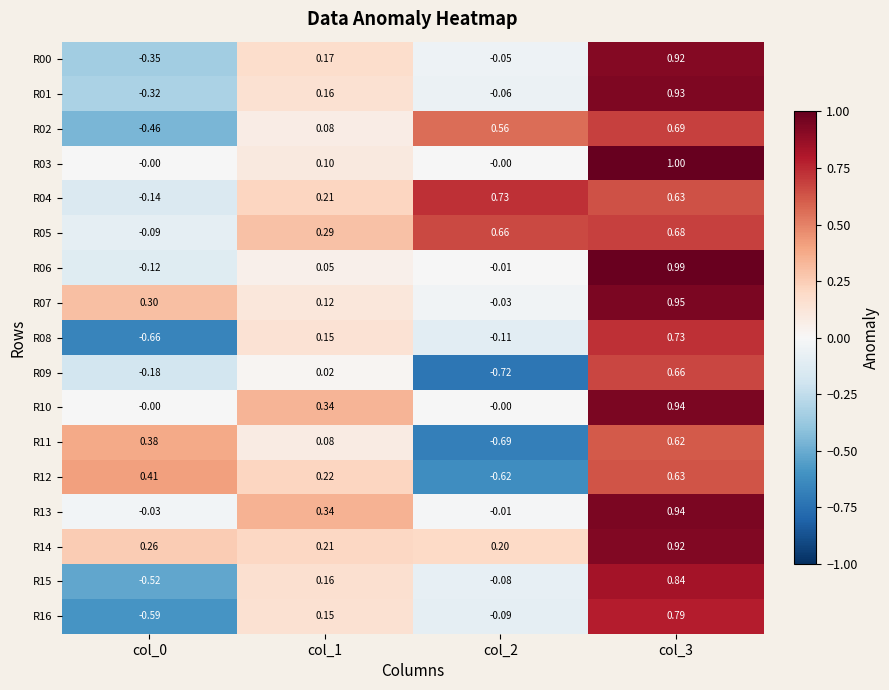

Is the value of R04 at col_2 greater than the value of R14 at col_3?

No